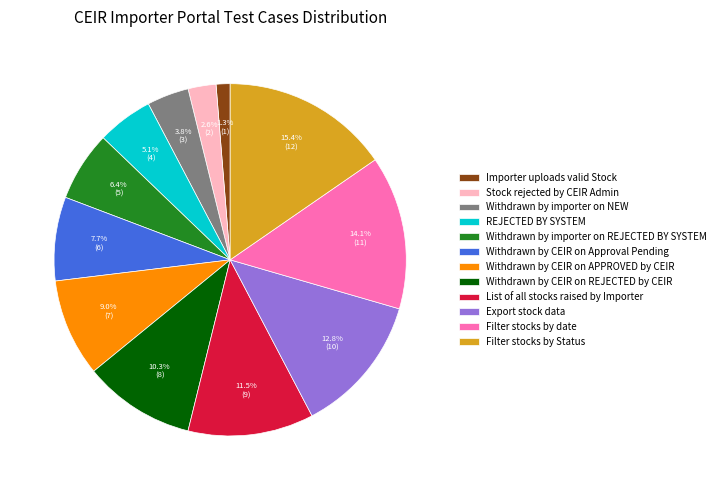

To the nearest percent, what is the difference between the Withdrawn by importer on REJECTED BY SYSTEM and Withdrawn by CEIR on REJECTED by CEIR slice percentages?

4%